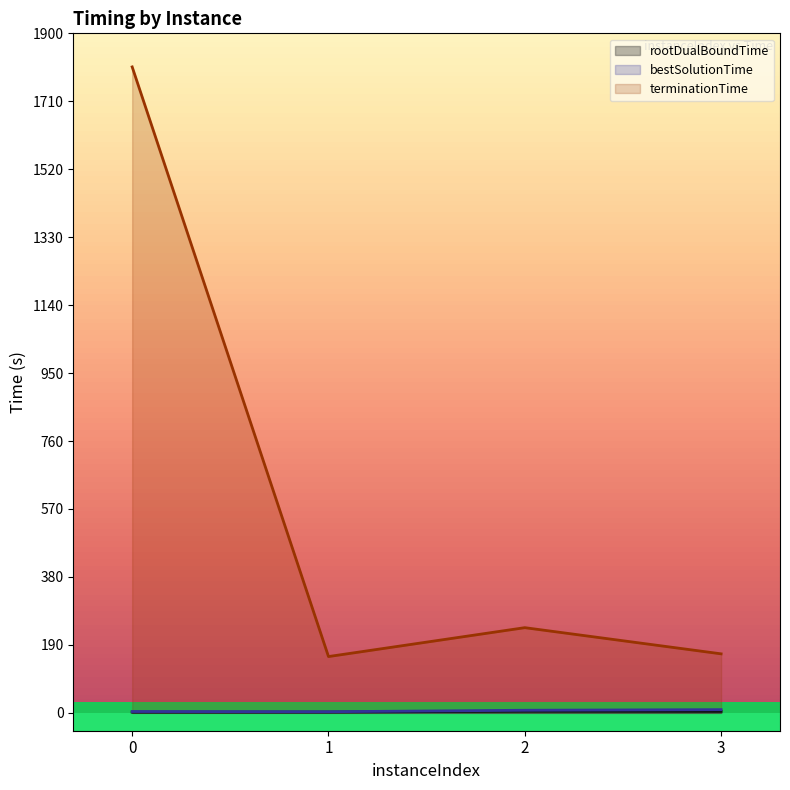

True or false: bestSolutionTime and rootDualBoundTime intersect in this chart.

False